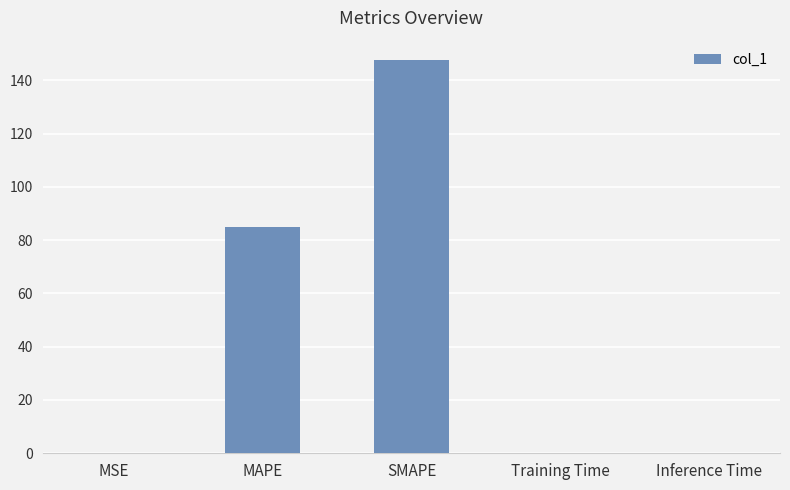

What is the greatest value displayed?

147.5